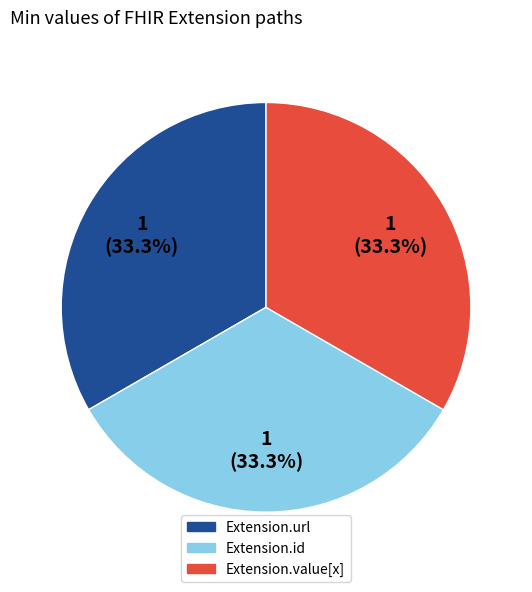

Does any single category account for the majority?

No